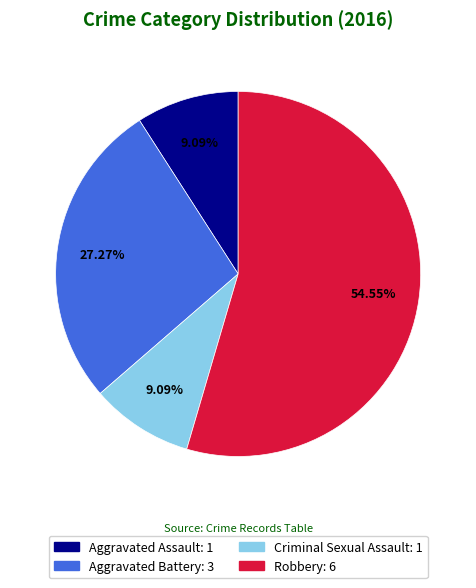

Which slice represents more than half of the pie?

Robbery